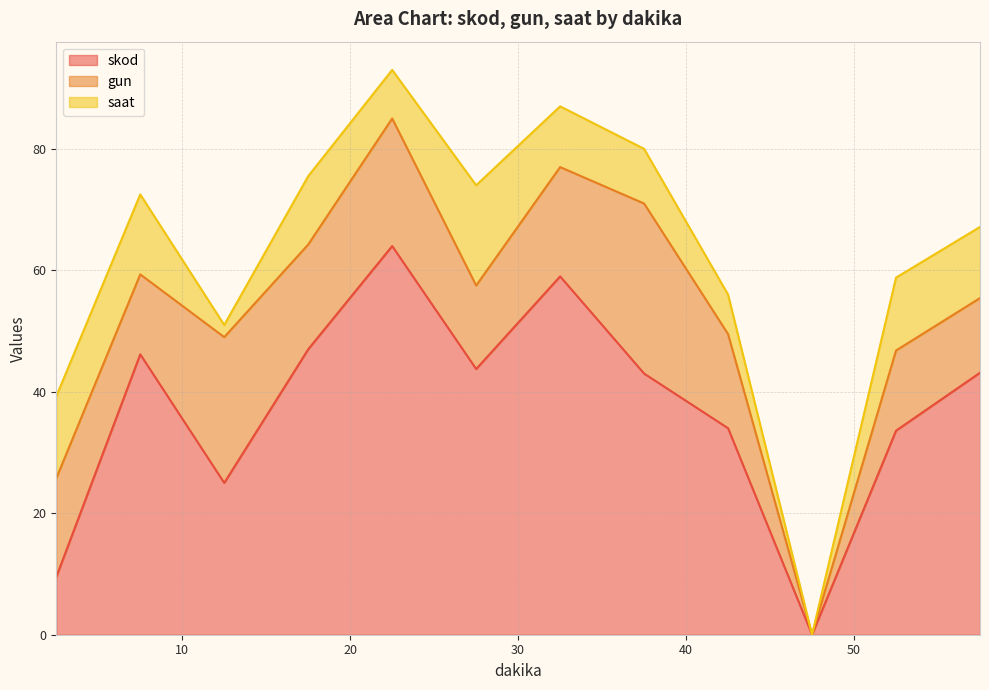

What is the highest value of the skod series?

64.0